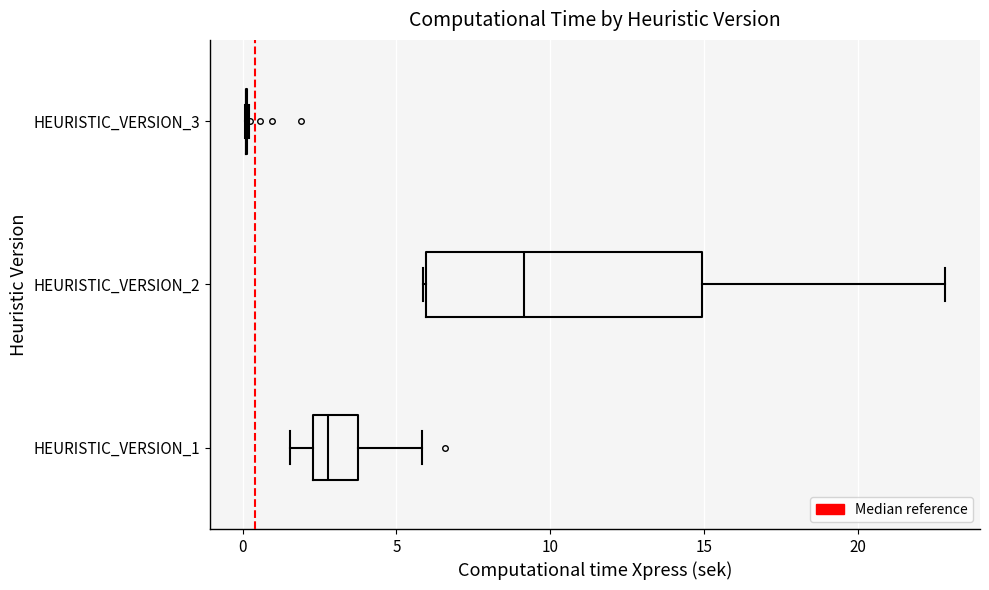

Reading bottom to top, transcribe this box plot: for each box, give where its median line is, the range the box spans, and where its two whiskers end, as read against the x-axis. The values are not printed on the chart, so give them approximately, as read against the axis.

HEURISTIC_VERSION_1: median 3.0, box 2.5 to 3.5, whiskers 1.5 to 6.0
HEURISTIC_VERSION_2: median 9.0, box 6.0 to 15.0, whiskers 6.0 to 23.0
HEURISTIC_VERSION_3: box collapsed to a line at 0.0, whiskers 0.0 to 0.0